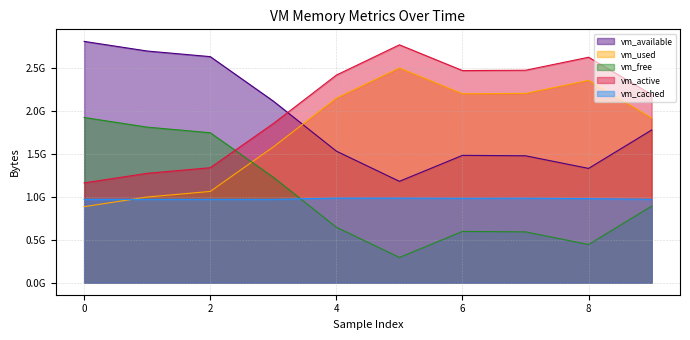

Does the chart display data point markers on the line(s)?

No